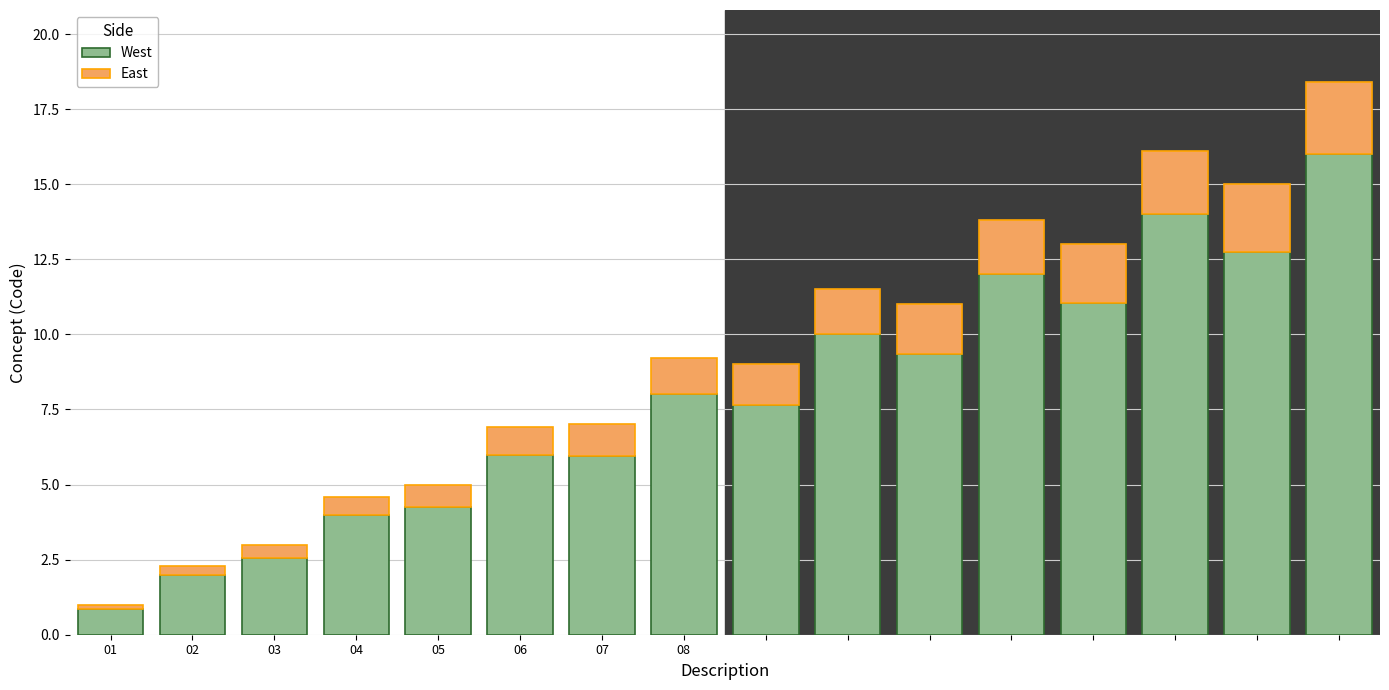

What is the sum of all East values?

20.4